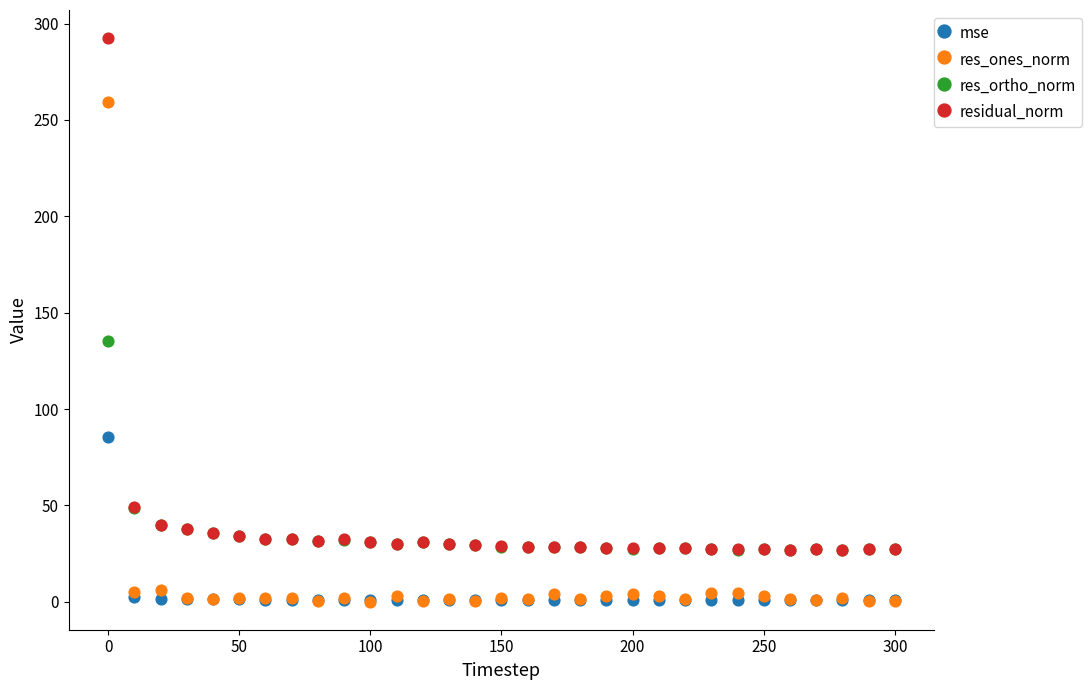

Across all series, what Y value is closest to 146?

135.5